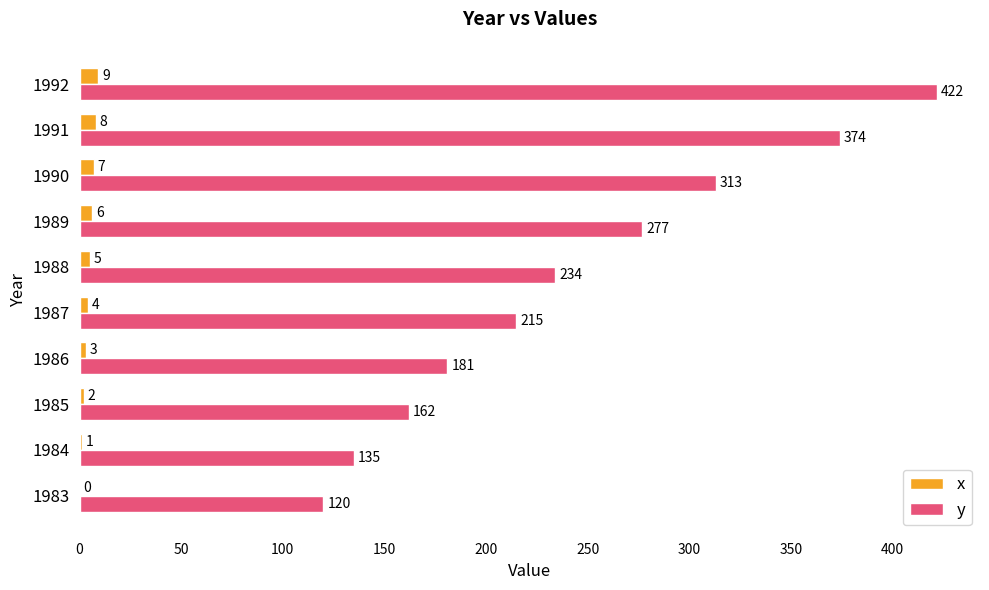

Between 1986 and 1991, which series saw the biggest shift?

y